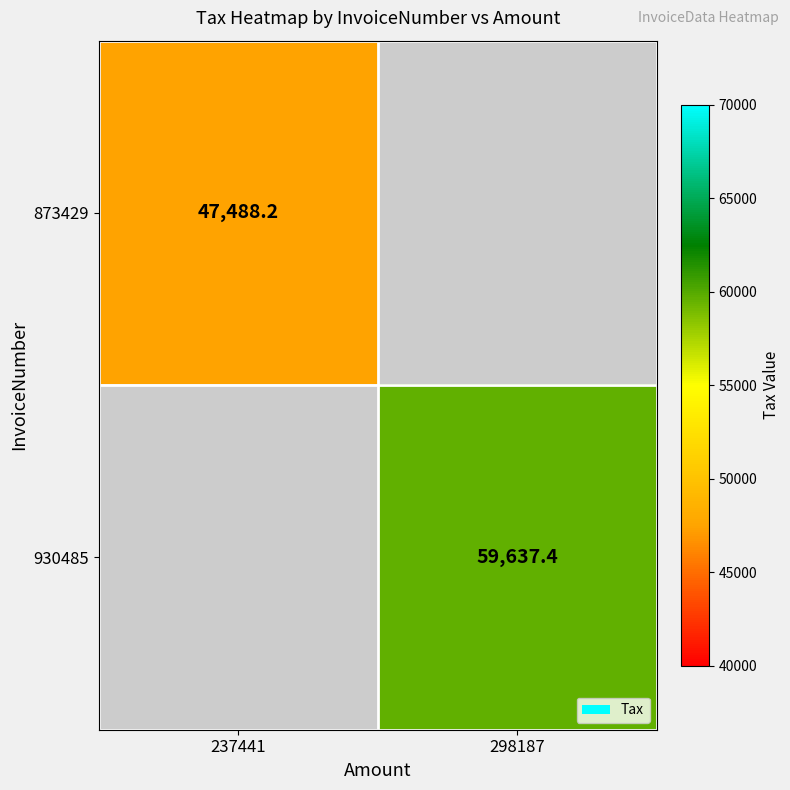

Is it true that 873429 equals 47488.2 at 237441?

True